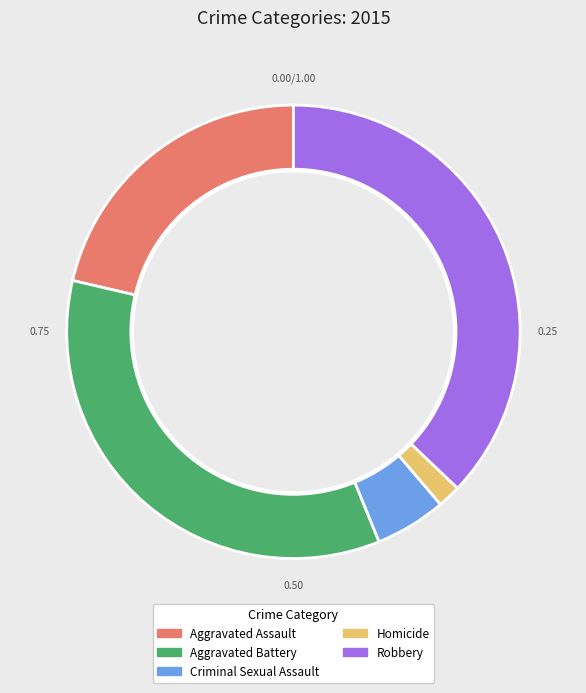

Which category has the biggest portion of the pie?

Robbery